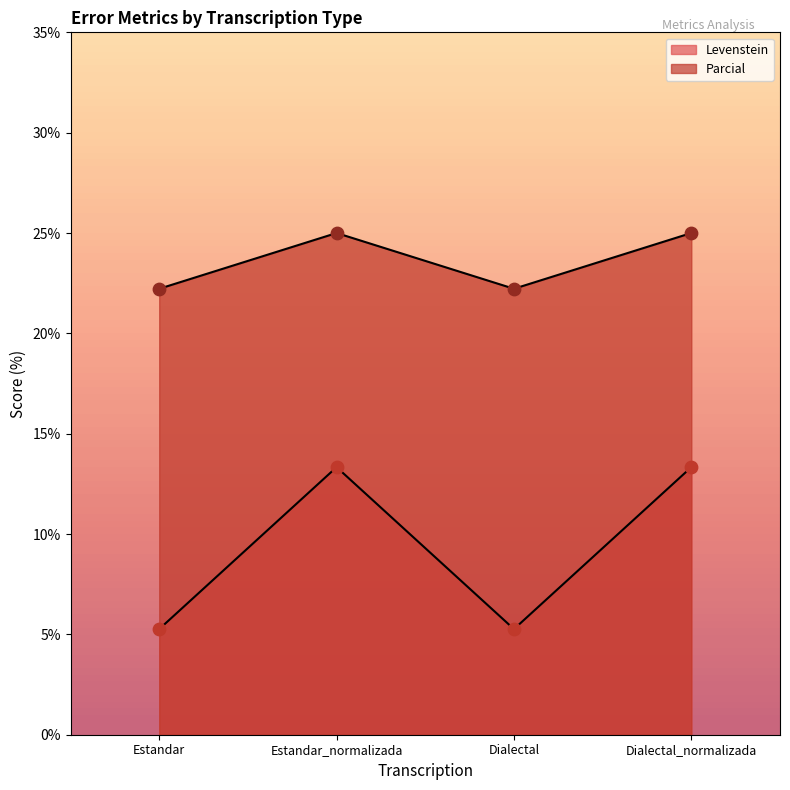

Which series reaches the minimum Y coordinate?

Parcial